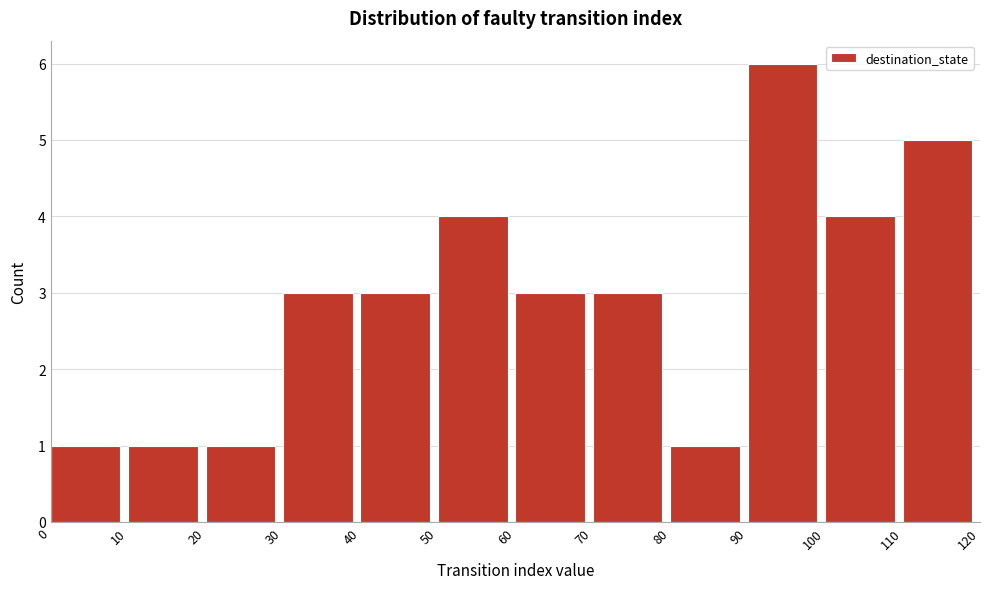

Reading left to right, transcribe this chart: for each bar, give the range it covers on the x-axis and its height. The values are not printed on the chart, so give them approximately, as read against the axis.

0 to 10: 1
10 to 20: 1
20 to 30: 1
30 to 40: 3
40 to 50: 3
50 to 60: 4
60 to 70: 3
70 to 80: 3
80 to 90: 1
90 to 100: 6
100 to 110: 4
110 to 120: 5